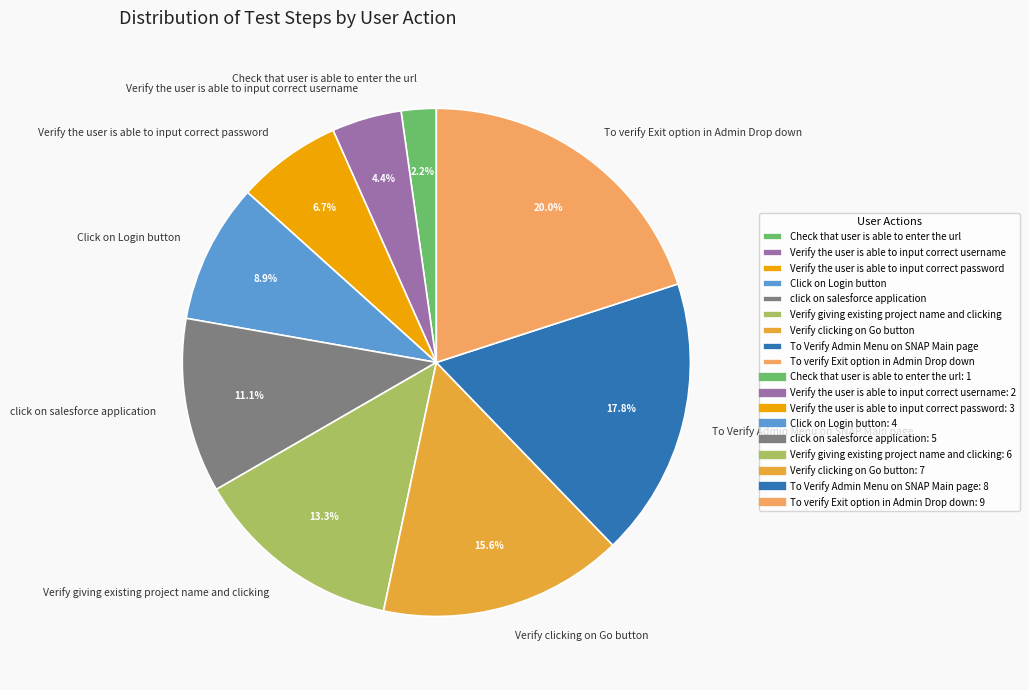

The Check that user is able to enter the url slice represents 16% of the pie. True or false?

False